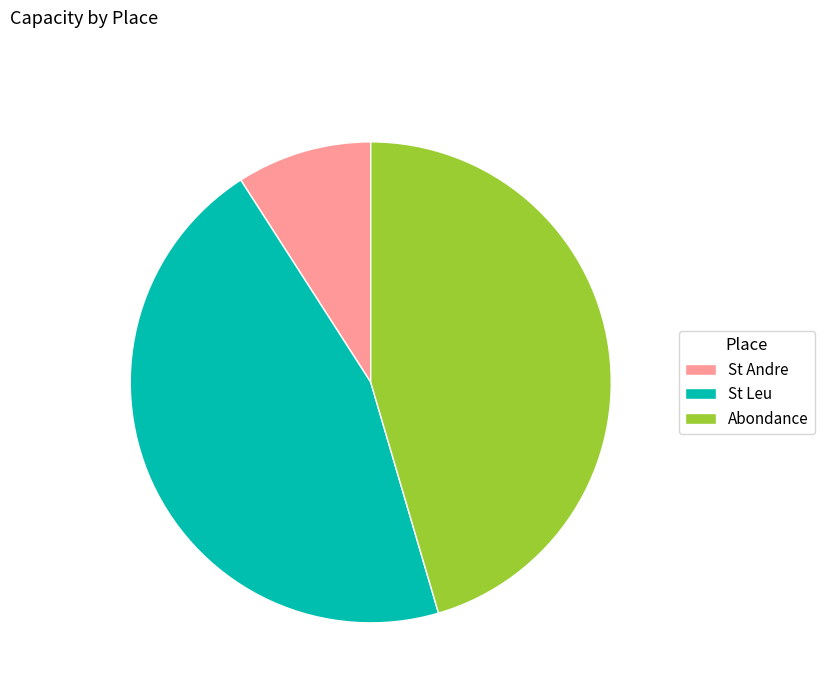

What is the ratio of the value at Abondance to the value at St Leu?

1.0